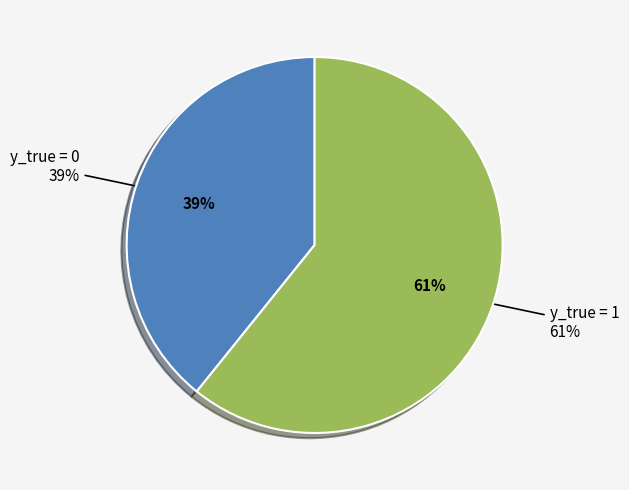

Is y_true = 1 the majority of the pie?

Yes